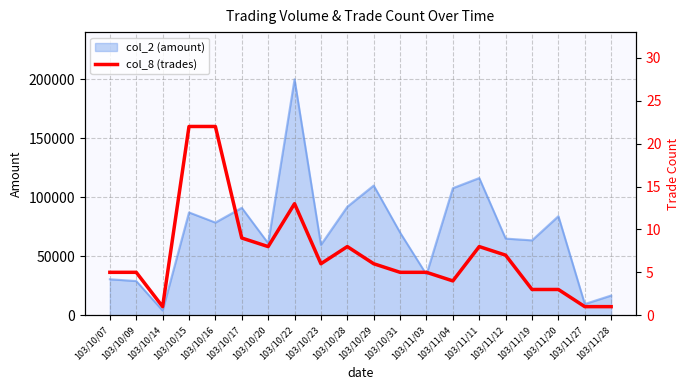

Reading left to right, list all the values displayed in this chart.

103/10/07=5	103/10/09=5	103/10/14=1	103/10/15=22	103/10/16=22	103/10/17=9	103/10/20=8	103/10/22=13	103/10/23=6	103/10/28=8	103/10/29=6	103/10/31=5	103/11/03=5	103/11/04=4	103/11/11=8	103/11/12=7	103/11/19=3	103/11/20=3	103/11/27=1	103/11/28=1